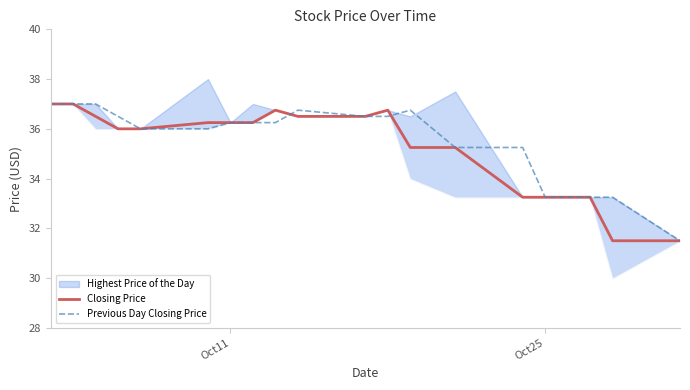

True or false: Previous Day Closing Price has a value of 33.2 at Oct25.

True